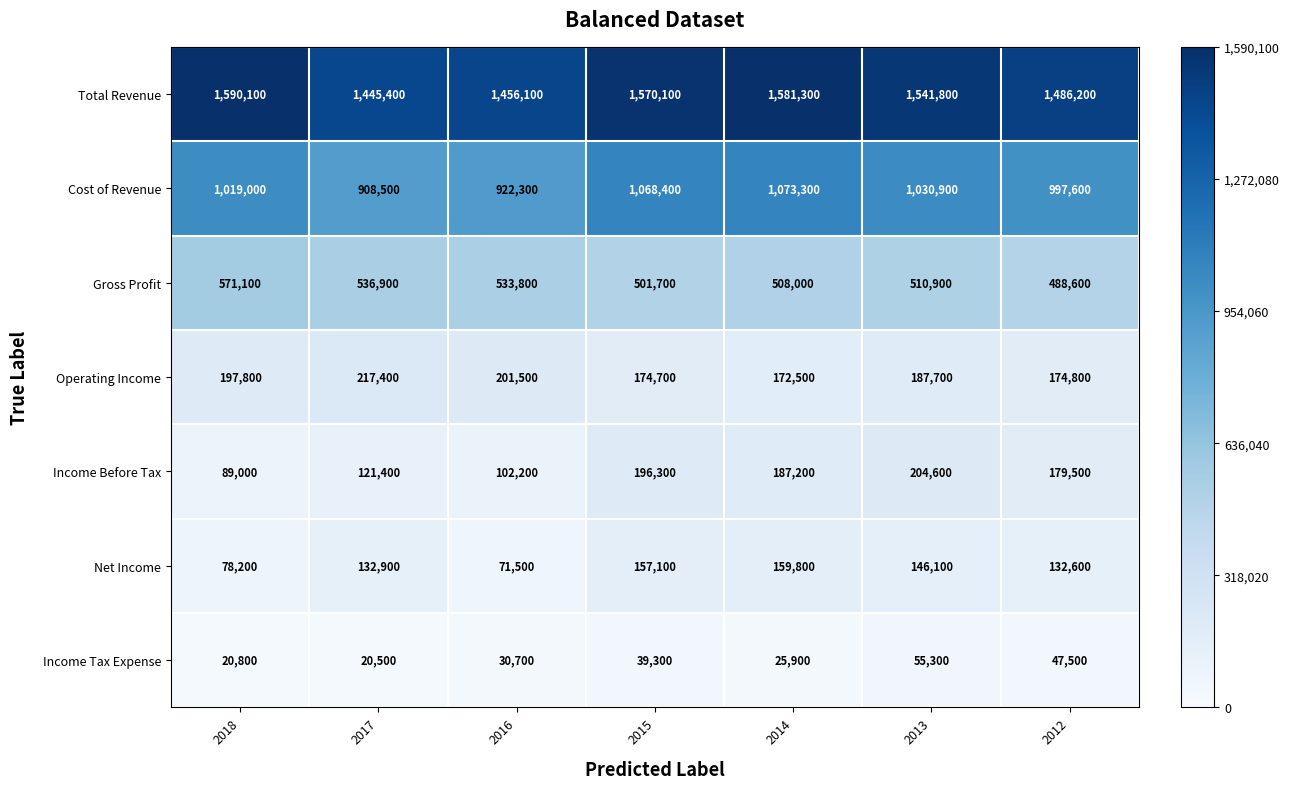

Which category has the highest value in the Total Revenue series?

2018